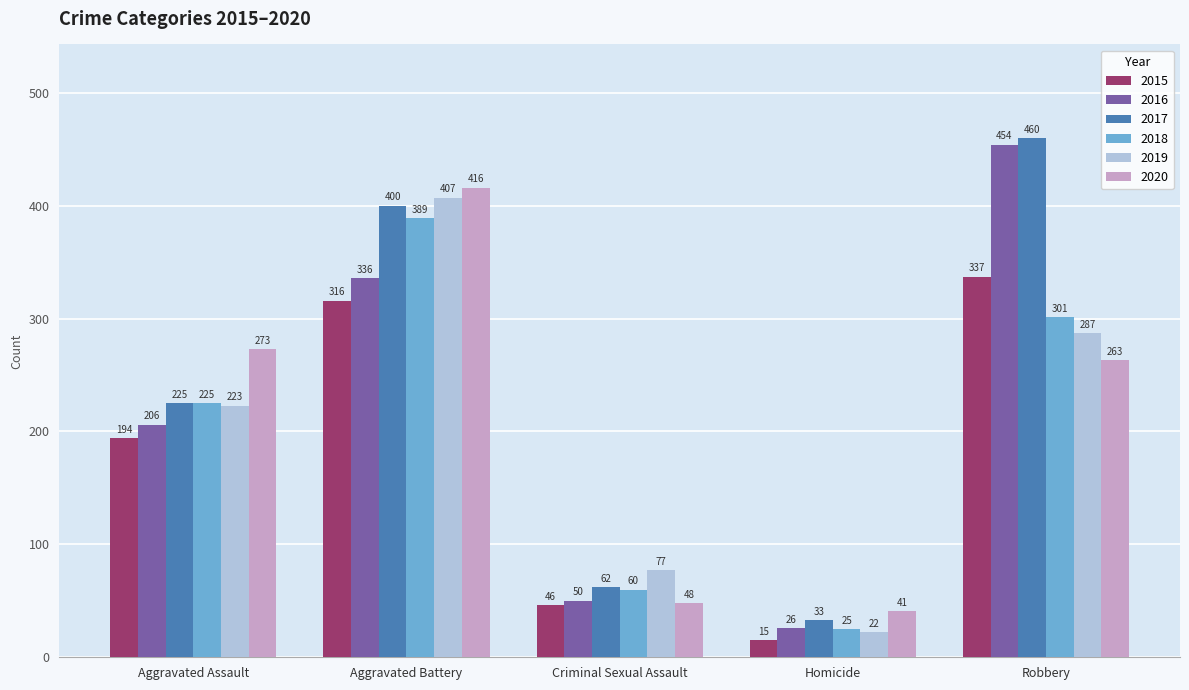

Is it true that 2019 equals 407 at Aggravated Battery?

True